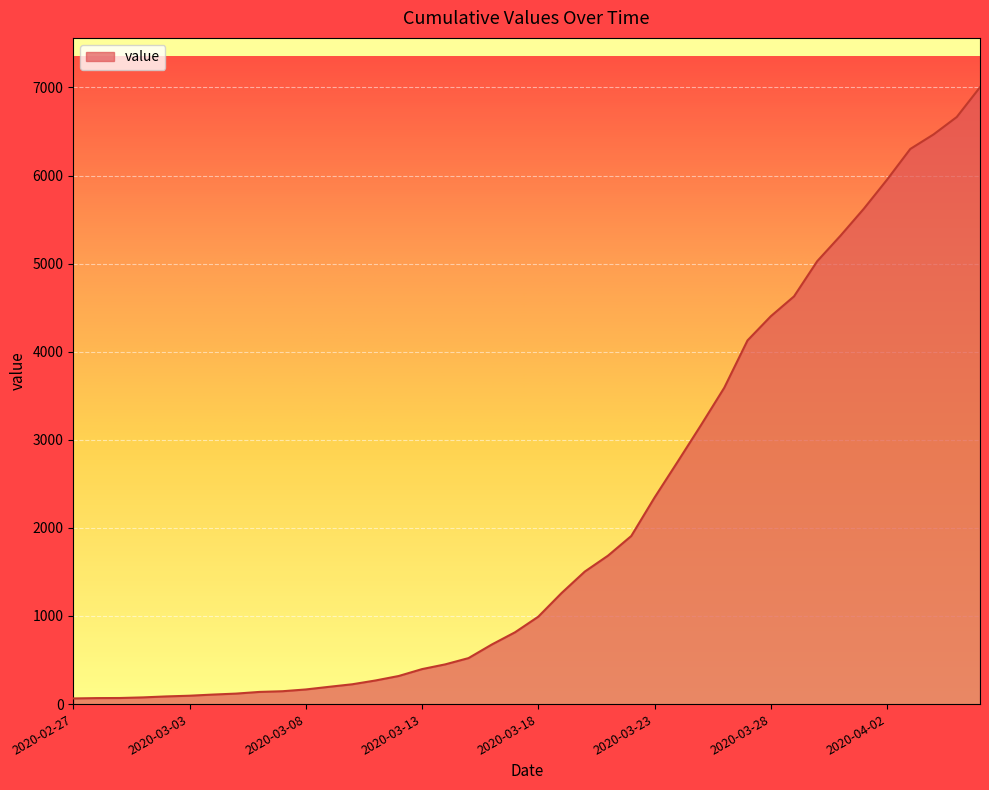

What is the greatest value displayed?

7002